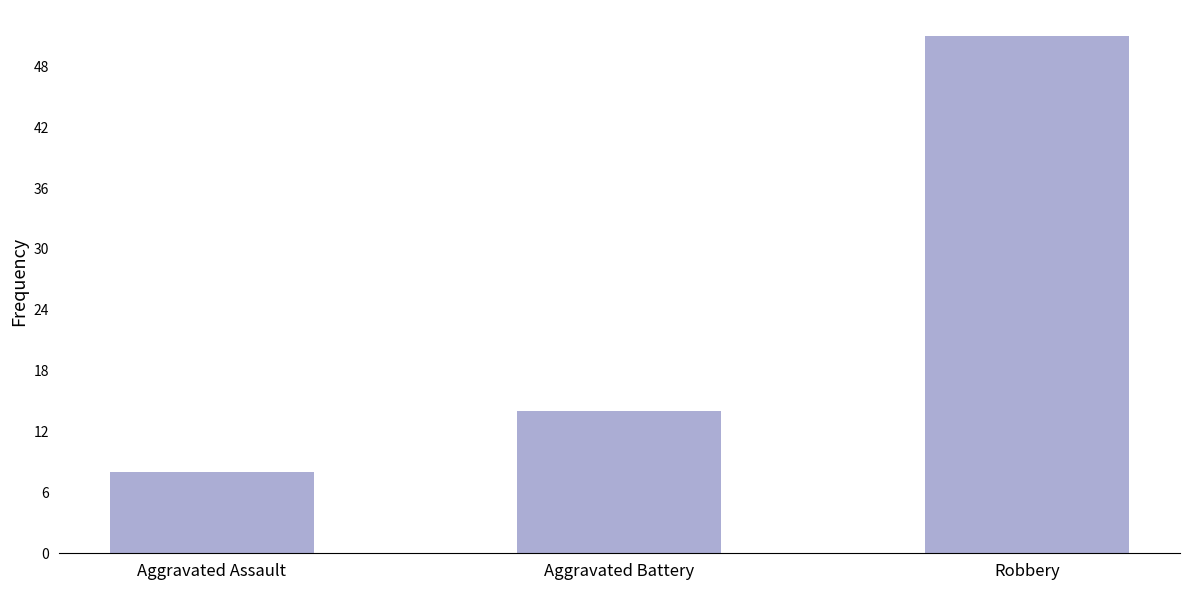

Approximately how many times larger is the value at Robbery compared to Aggravated Battery?

3.6